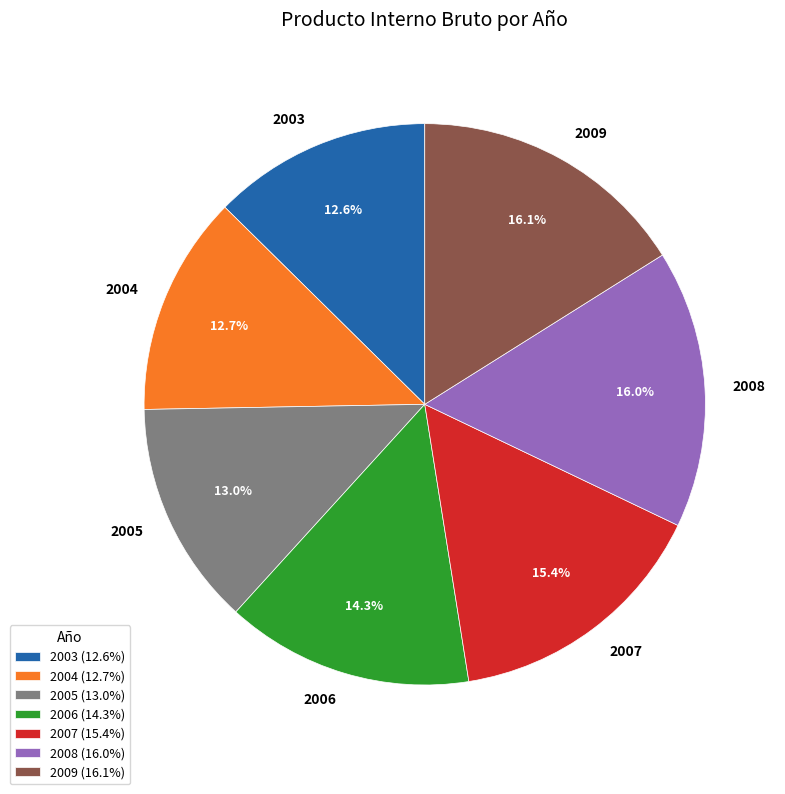

Is the sum of 2003 and 2006 greater than half?

No